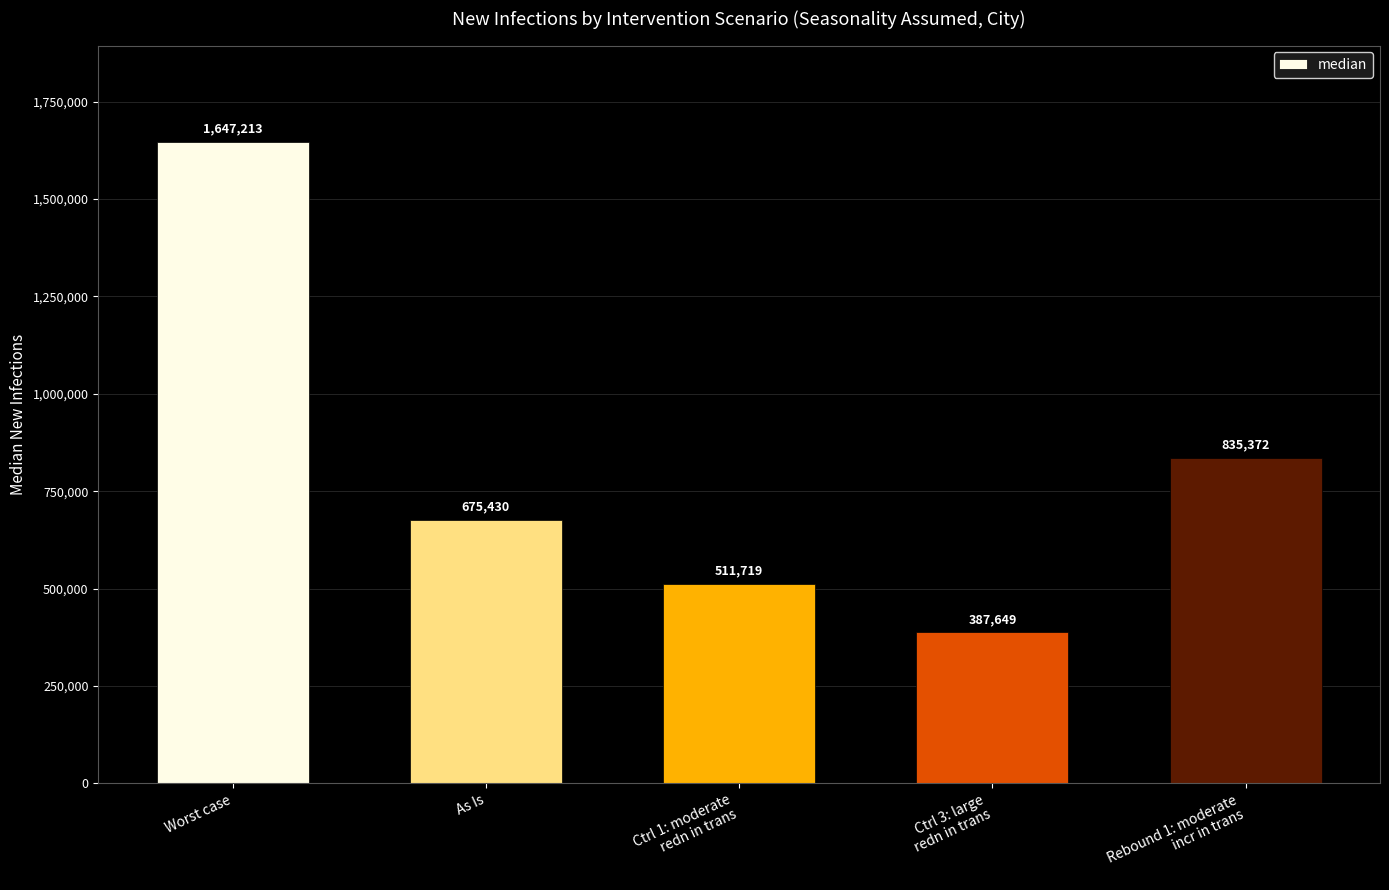

What is the difference between the second highest and second lowest values?

323653